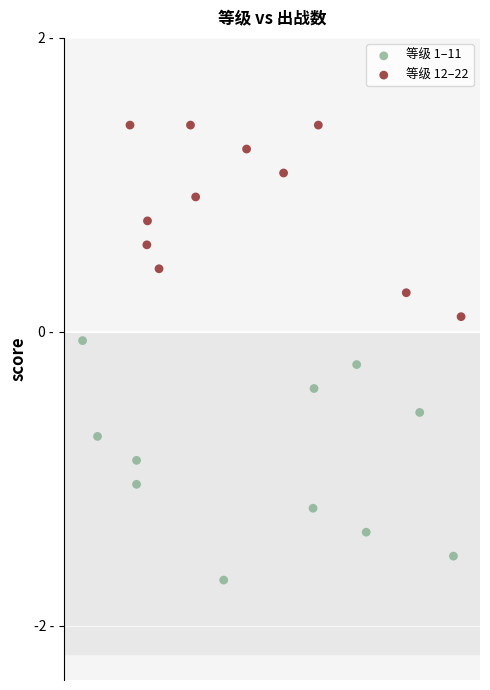

Which series has the widest spread of Y values?

等级 1–11